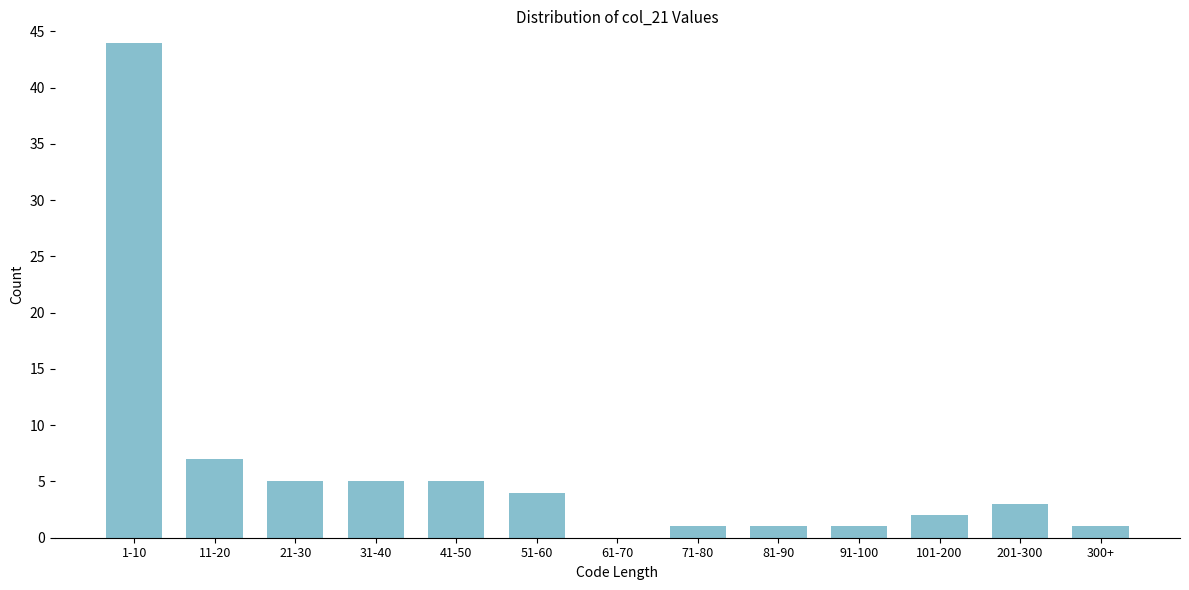

Reading right to left, transcribe all the data shown in this chart.

300+=1	201-300=3	101-200=2	91-100=1	81-90=1	71-80=1	61-70=0	51-60=4	41-50=5	31-40=5	21-30=5	11-20=7	1-10=44